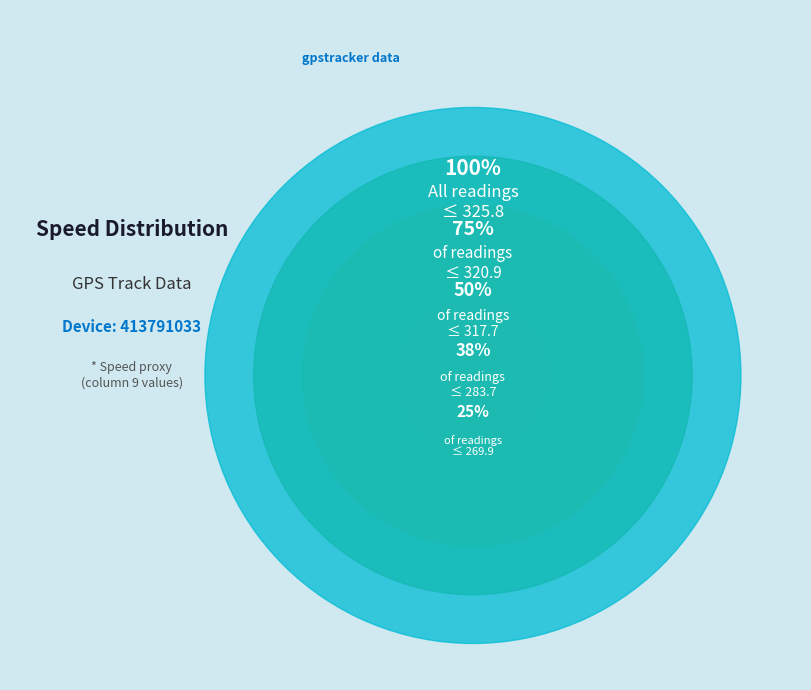

Is it true that 9:08-9:50 is 27% of the pie?

False